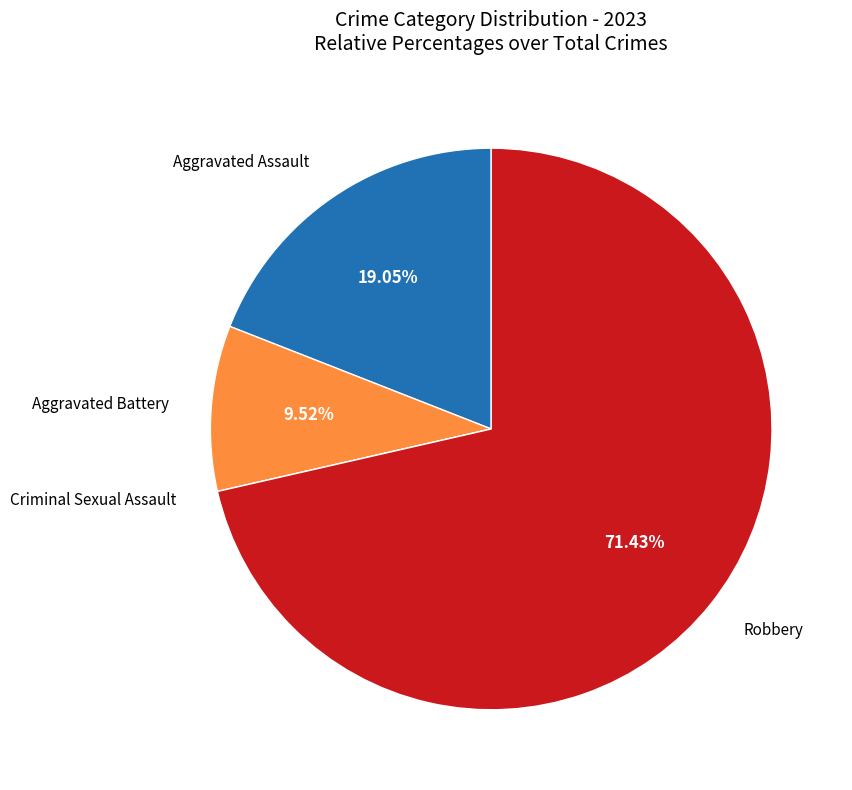

Is there any slice that represents more than half of the pie?

Yes